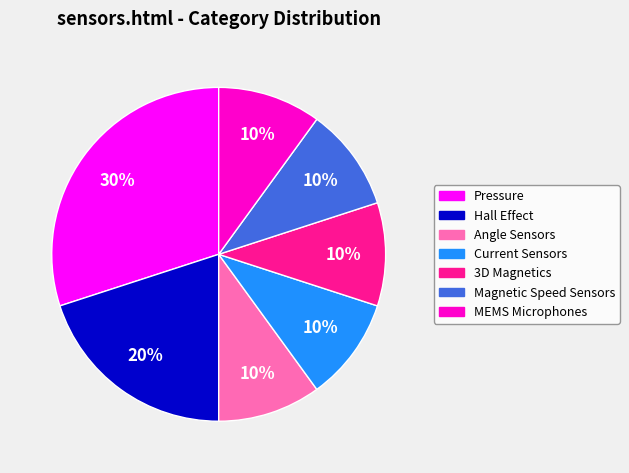

Is MEMS Microphones the majority of the pie?

No